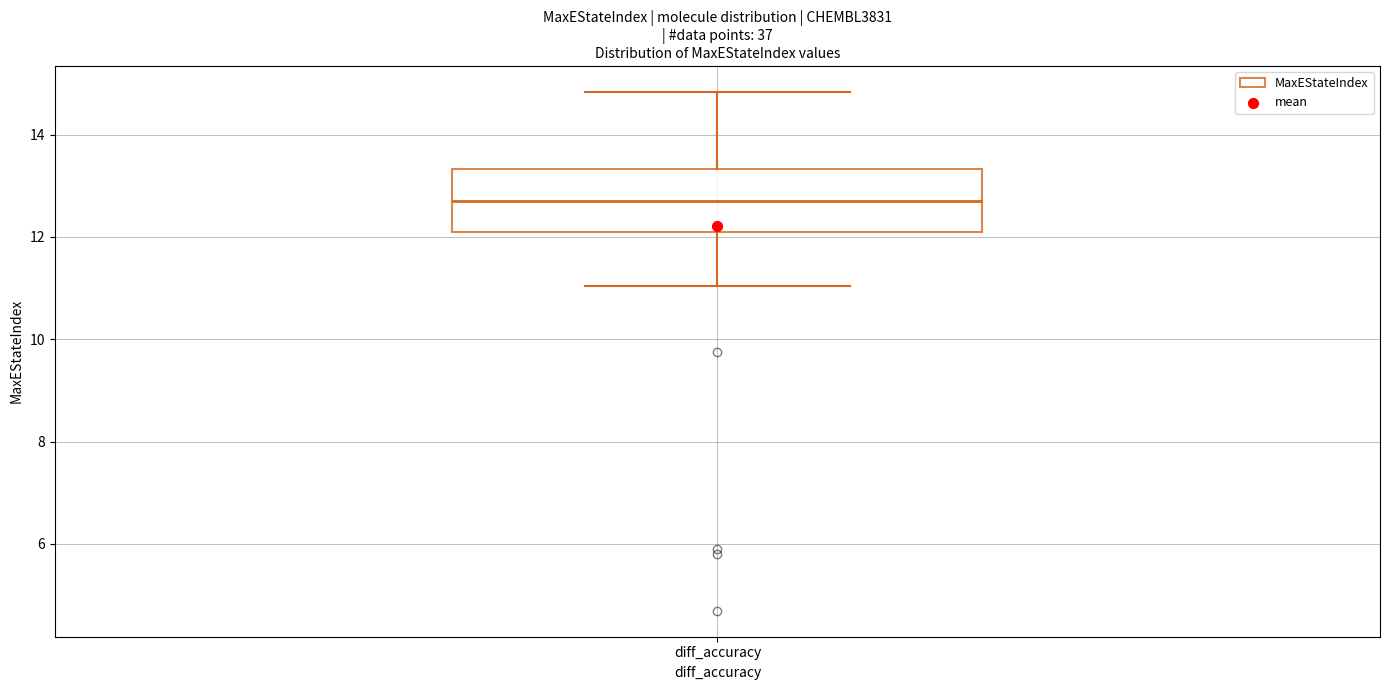

Where does the lower whisker of the box for diff_accuracy end on the y-axis? The values are not printed on the chart, so give them approximately, as read against the axis.

11.0